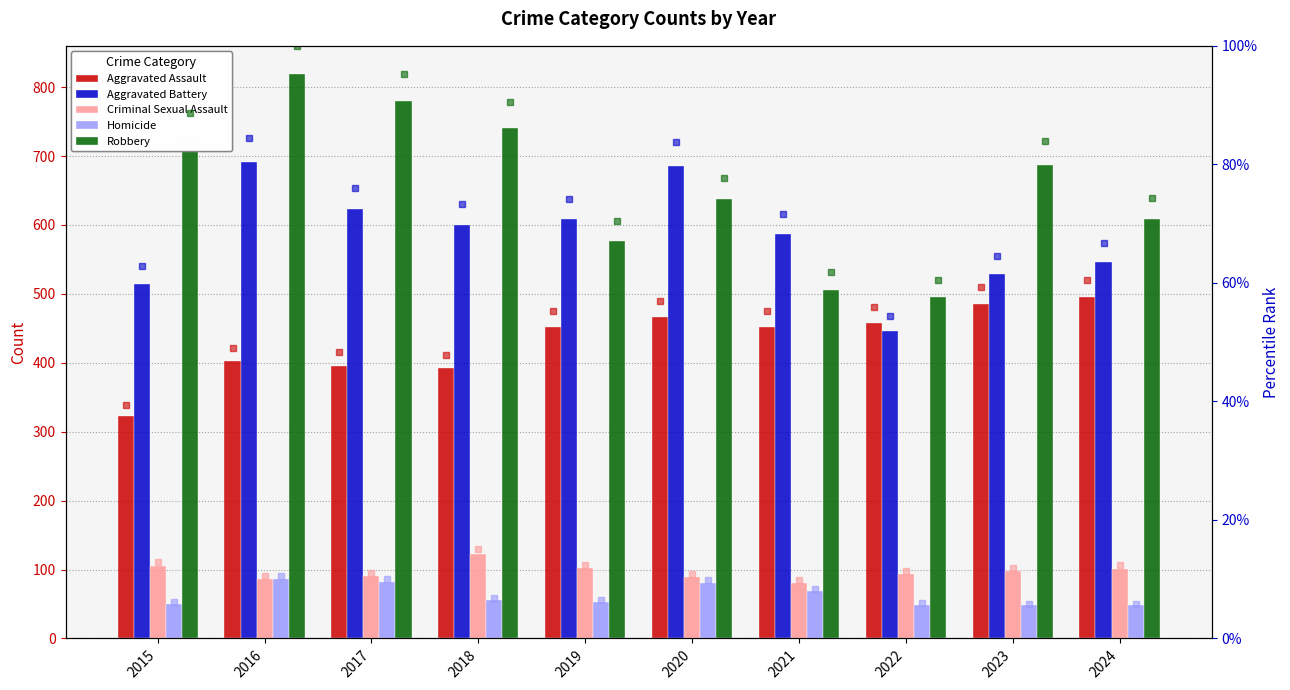

What is the difference between the maximum and minimum values in the Robbery series?

324